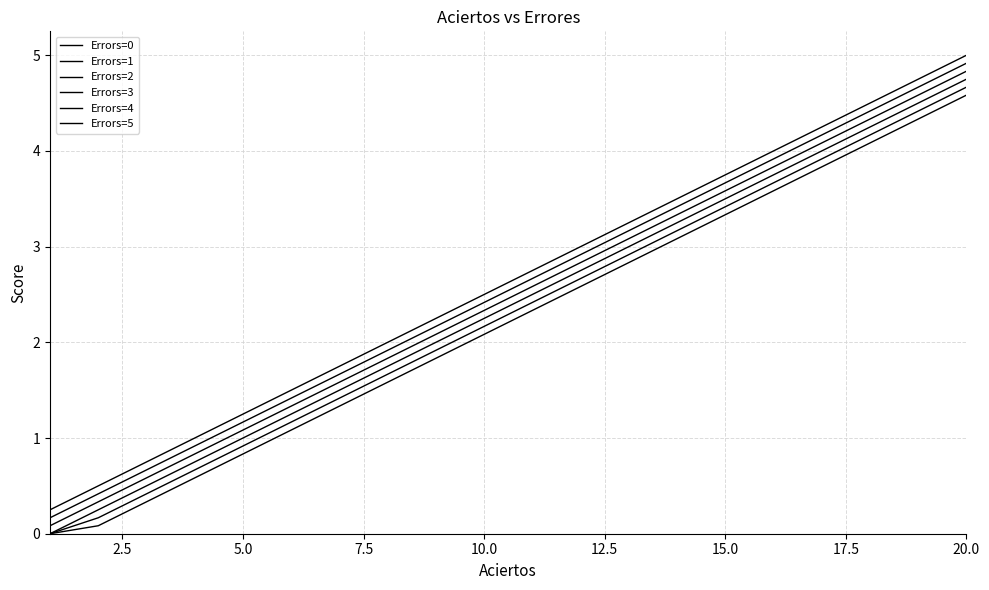

How many lines are shown in the chart?

6